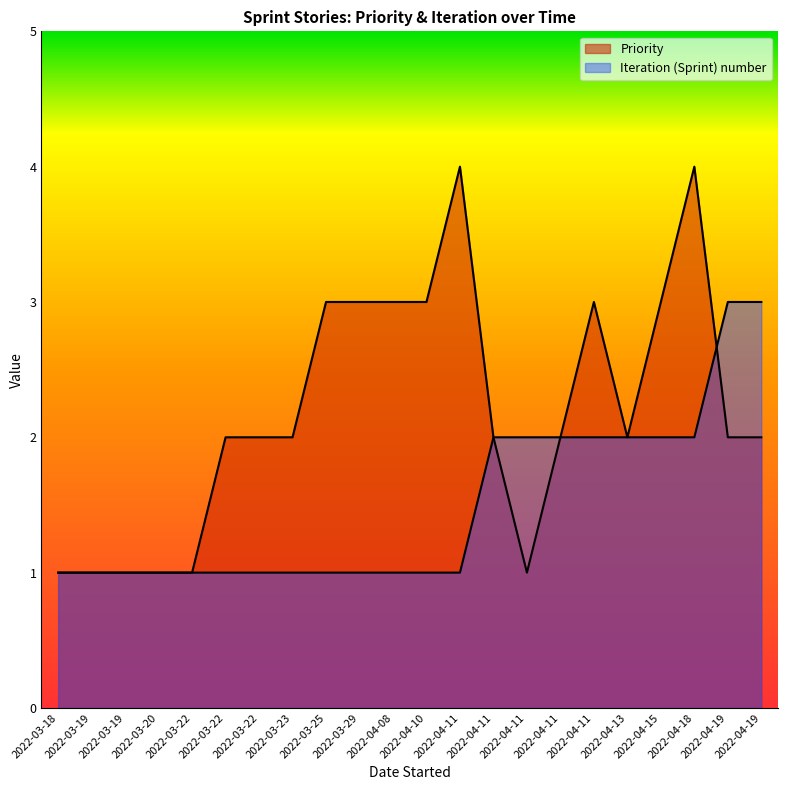

True or false: Priority has more than 2 points higher than both neighbors.

True